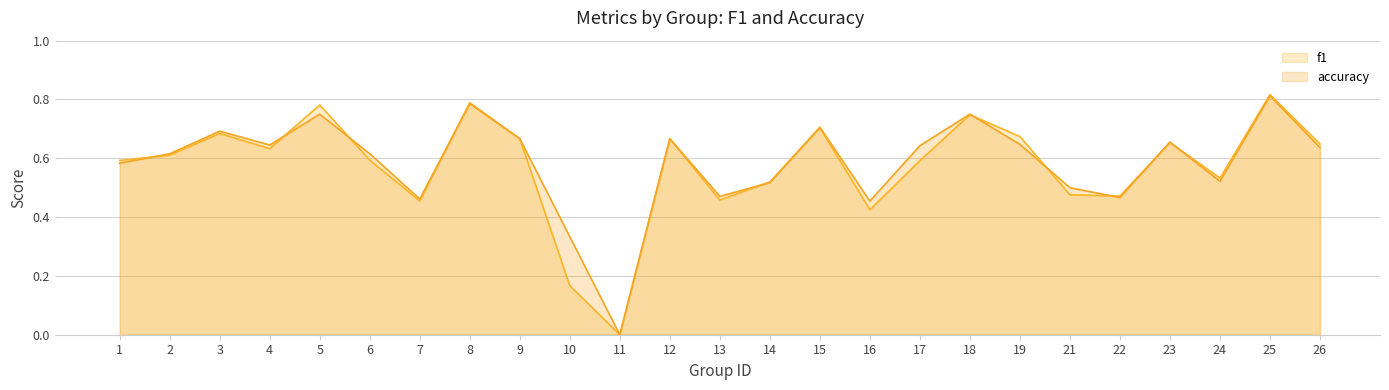

What is the difference between the second highest and second lowest values in the f1 series?

0.6